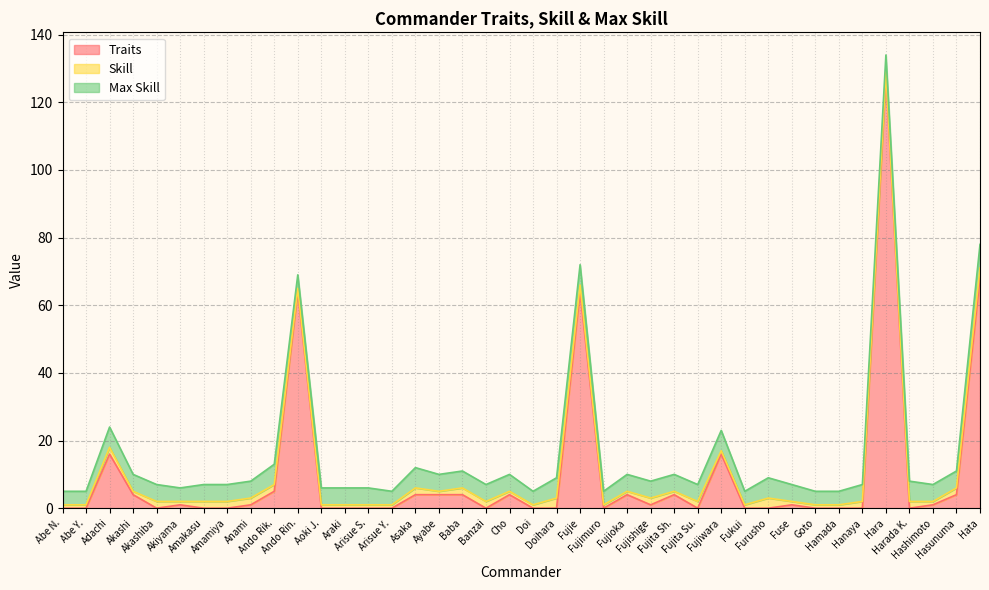

What is the difference between the maximum and minimum values in the Traits series?

128